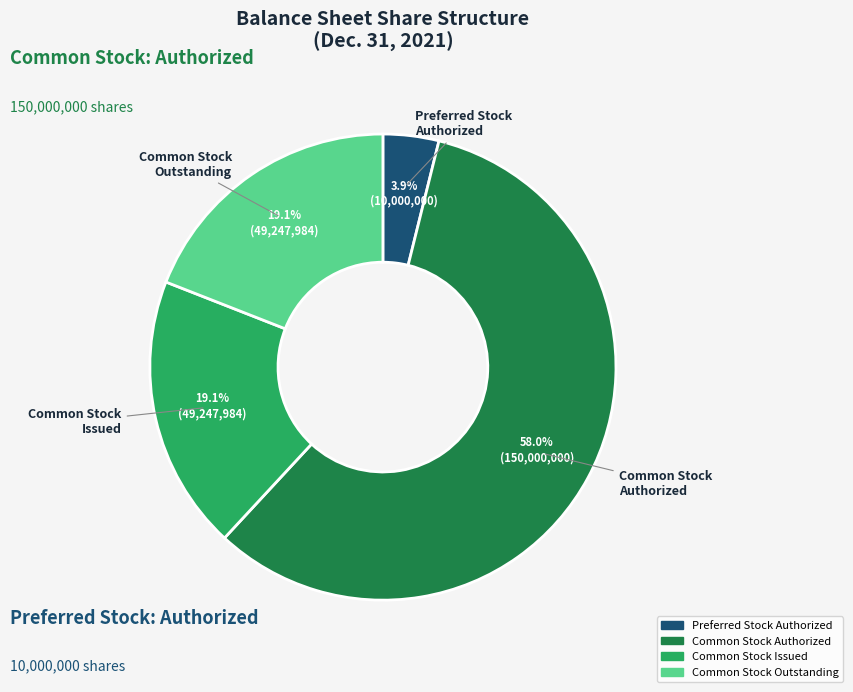

Is there any slice that represents more than half of the pie?

Yes